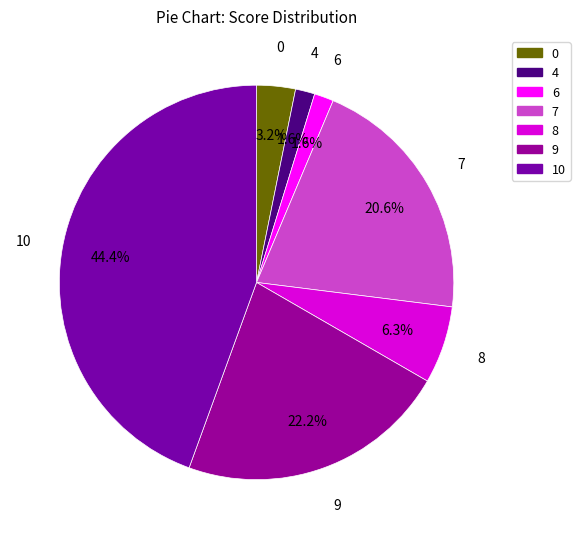

How many segments does this pie chart have?

7